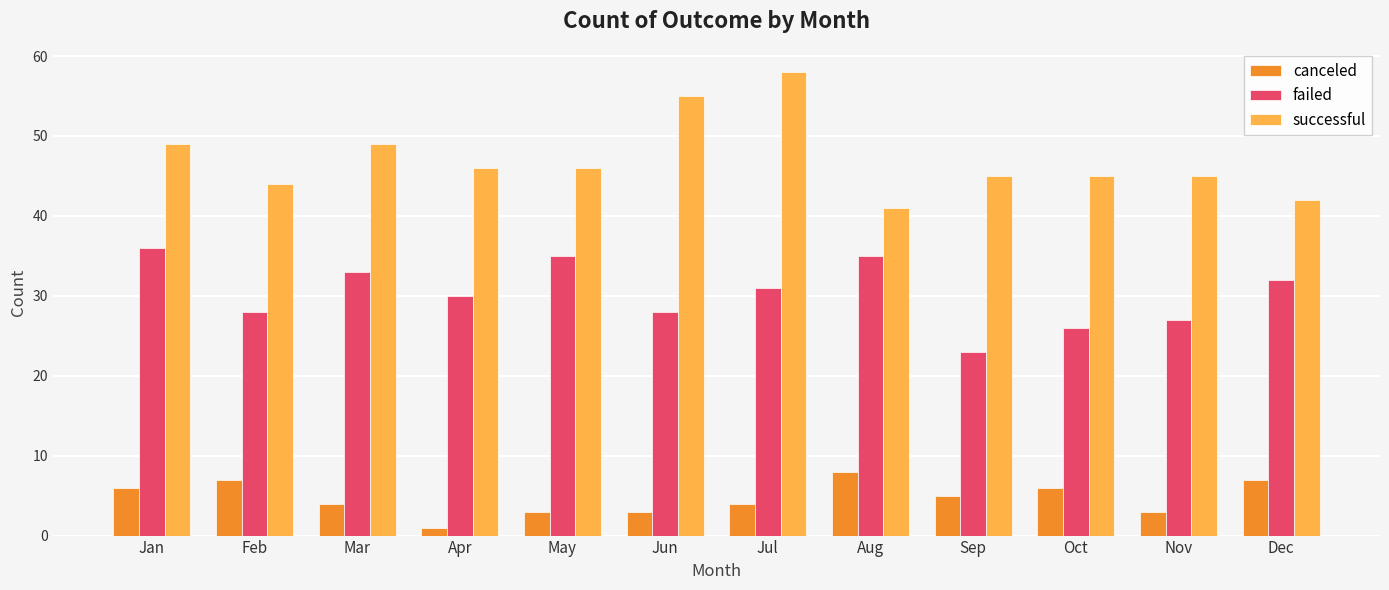

Is the value of successful at Jun greater than the value of failed at Apr?

Yes